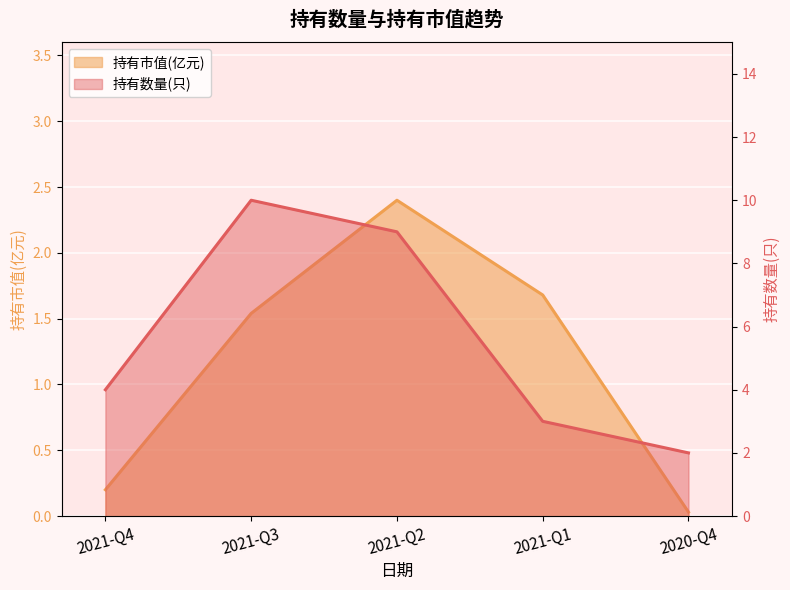

The 持有数量(只) series shows 2.0 at 2020-Q4. True or false?

True